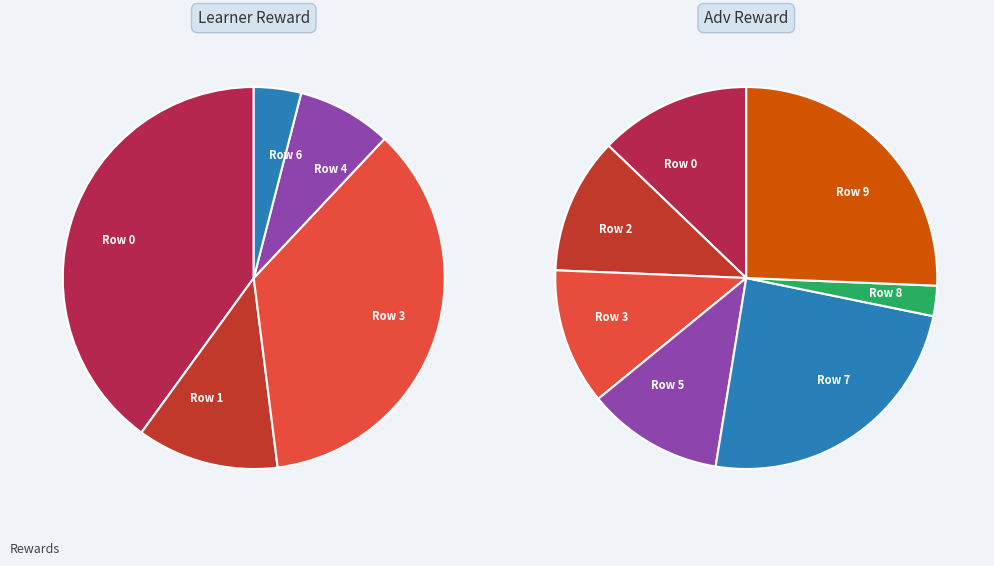

Rank the series by their average value, from highest to lowest.

adv reward, learner reward